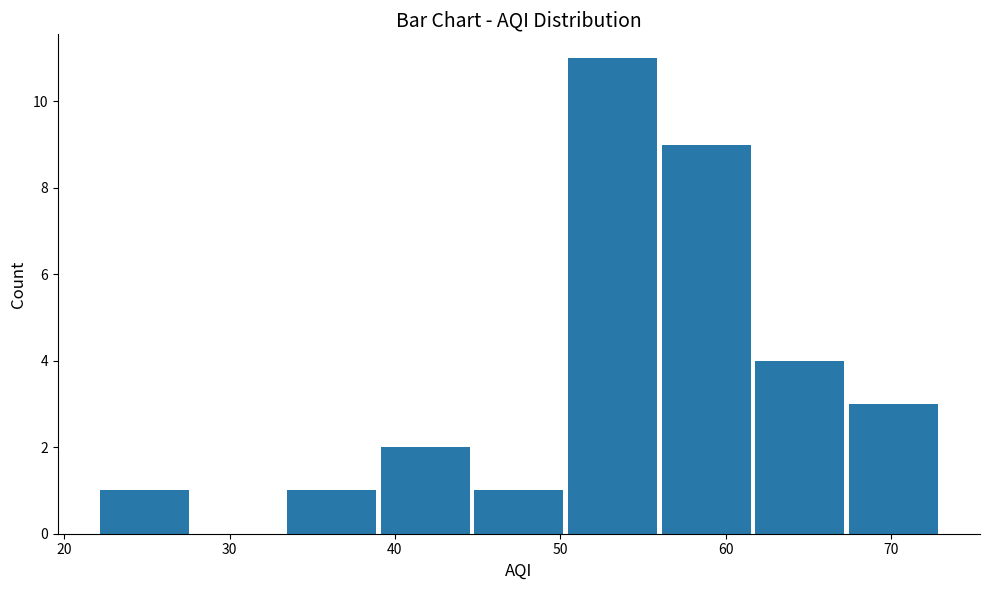

Reading left to right, transcribe this chart: for each bar, give the range it covers on the x-axis and its height. Neither the bar edges nor the heights are printed on the chart, so give them approximately, as read against the axes.

22 to 28: 1
28 to 33: 0
33 to 39: 1
39 to 45: 2
45 to 50: 1
50 to 56: 11
56 to 62: 9
62 to 67: 4
67 to 73: 3